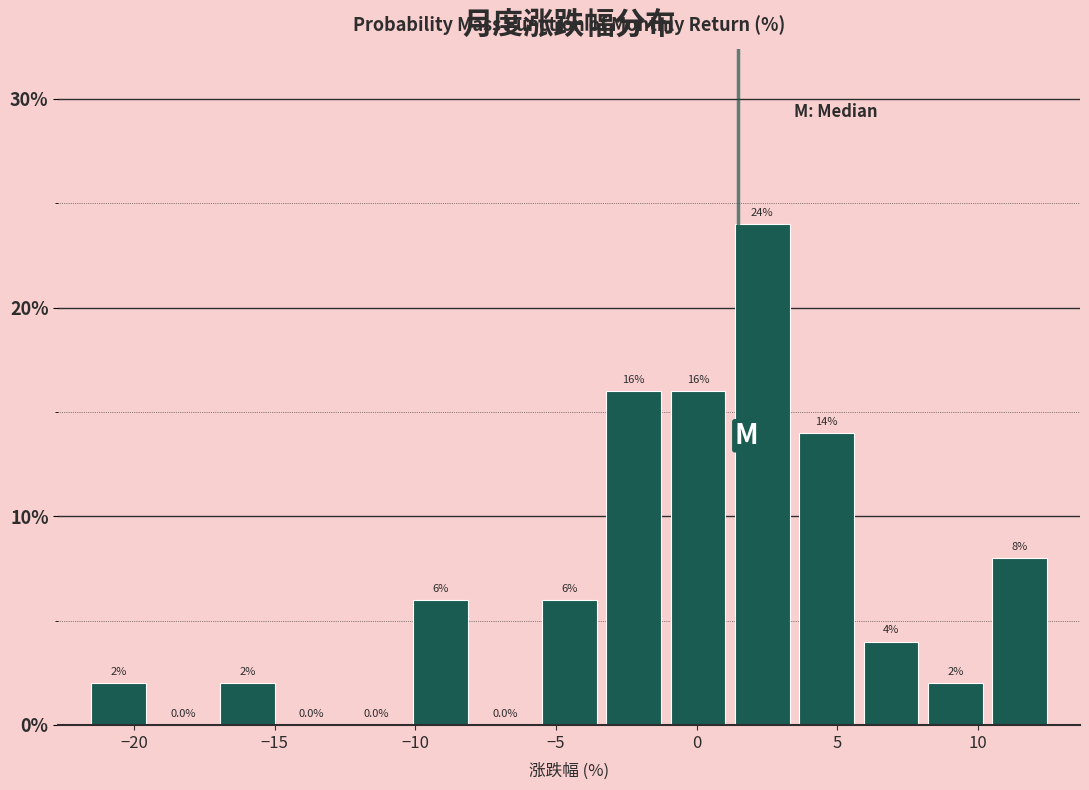

Reading left to right, transcribe this chart: for each bar, give the range it covers on the x-axis and its height. The bar edges are not printed on the chart, so give them approximately, as read against the axis.

-21.5 to -19.5: 2.0
-19.5 to -17.0: 0.0
-17.0 to -15.0: 2.0
-15.0 to -12.5: 0.0
-12.5 to -10.0: 0.0
-10.0 to -8.0: 6.0
-8.0 to -5.5: 0.0
-5.5 to -3.5: 6.0
-3.5 to -1.0: 16.0
-1.0 to 1.0: 16.0
1.0 to 3.5: 24.0
3.5 to 6.0: 14.0
6.0 to 8.0: 4.0
8.0 to 10.5: 2.0
10.5 to 12.5: 8.0